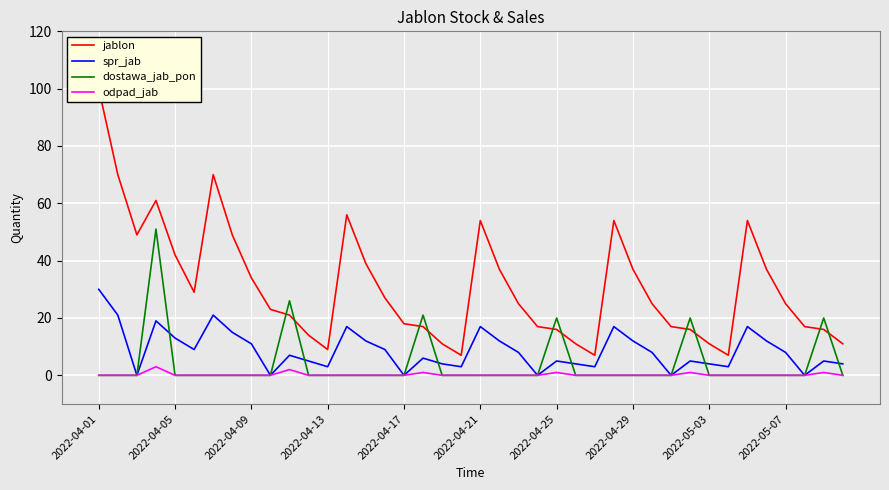

Which series has the largest range (max minus min)?

jablon